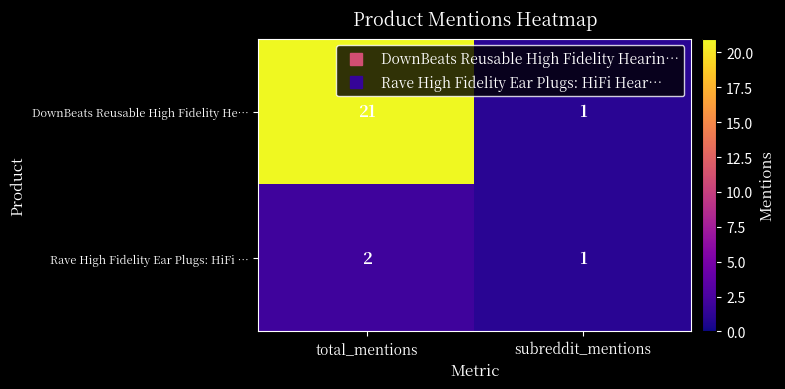

Reading left to right, what are all the values shown in this chart?

DownBeats Reusable High Fidelity He…: 21	1
Rave High Fidelity Ear Plugs: HiFi …: 2	1